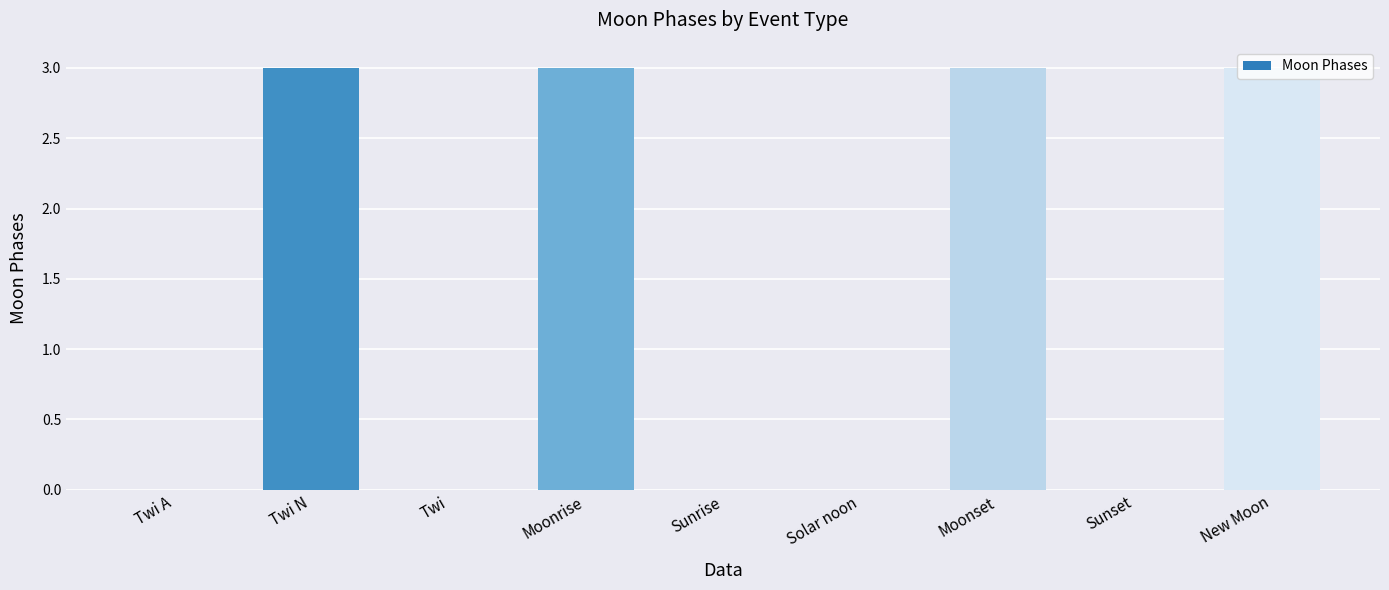

Reading left to right, transcribe all the data shown in this chart.

0	3	0	3	0	0	3	0	3